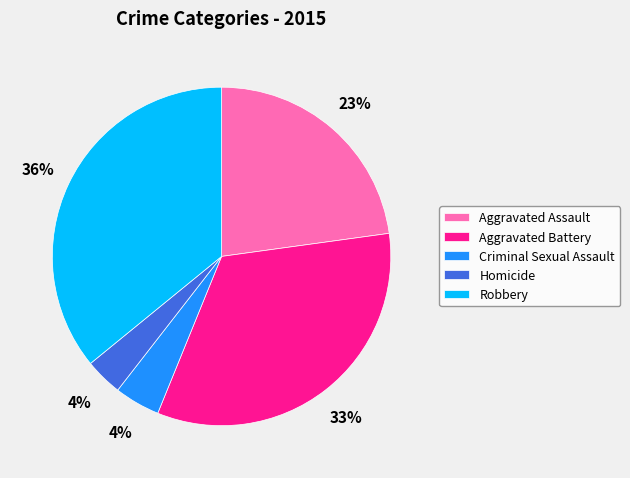

The Robbery slice represents 22% of the pie. True or false?

False